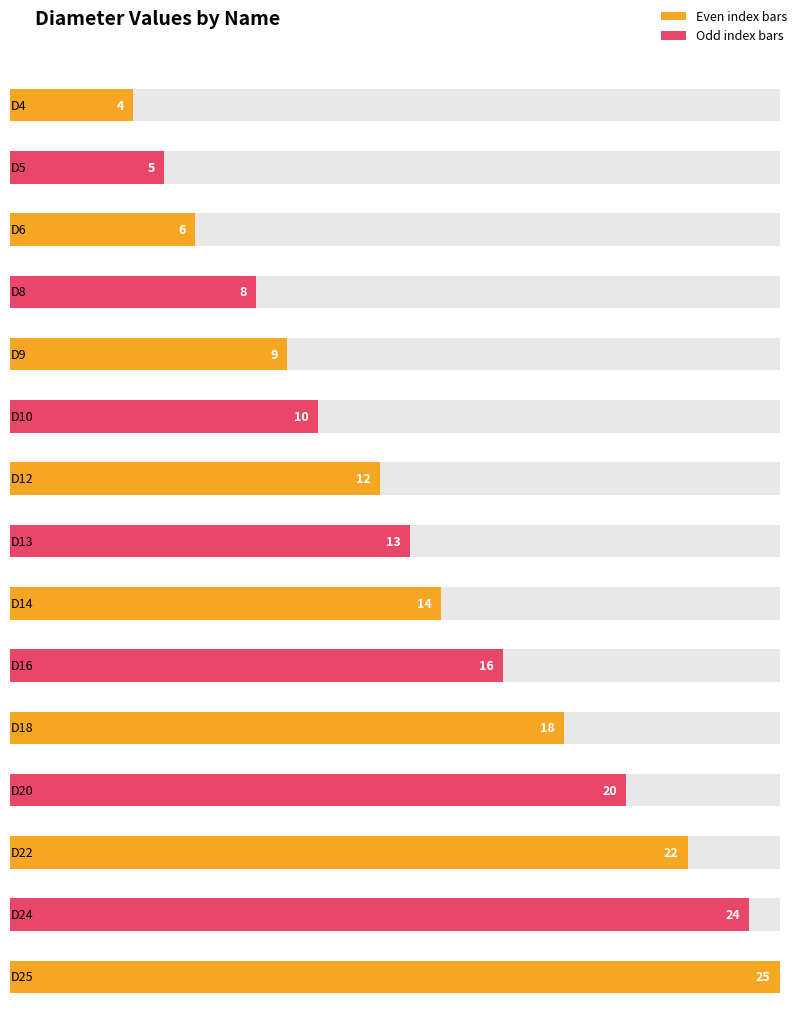

Reading left to right, extract all data points from this chart.

4	5	6	8	9	10	12	13	14	16	18	20	22	24	25